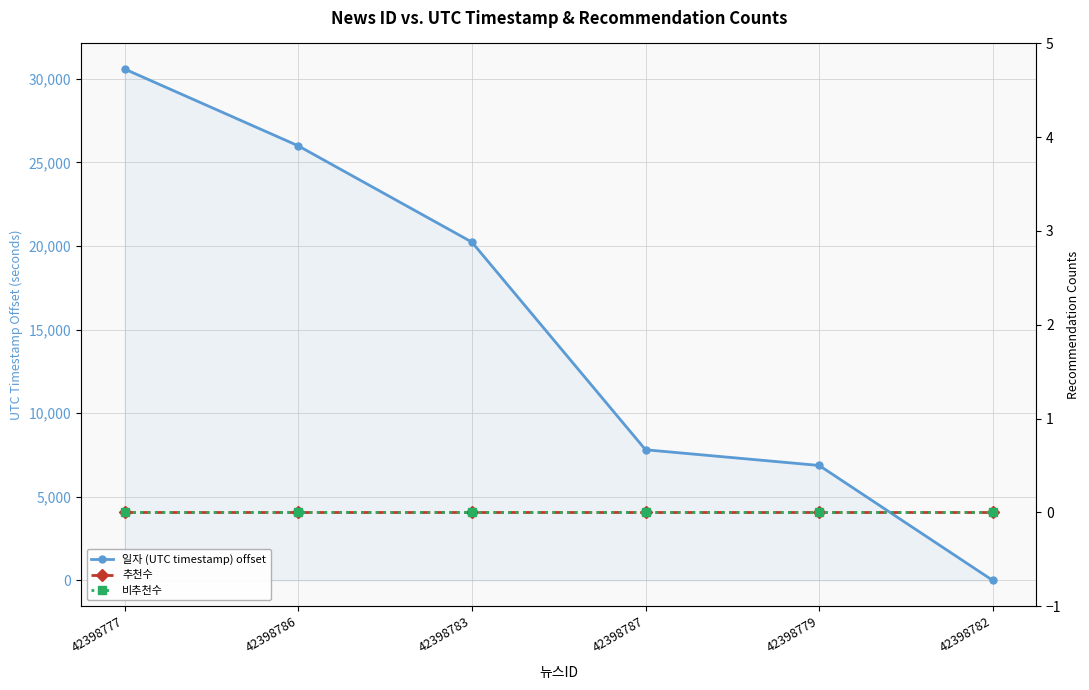

What are all the series names shown in the legend?

일자 (UTC timestamp) offset, 추천수, 비추천수